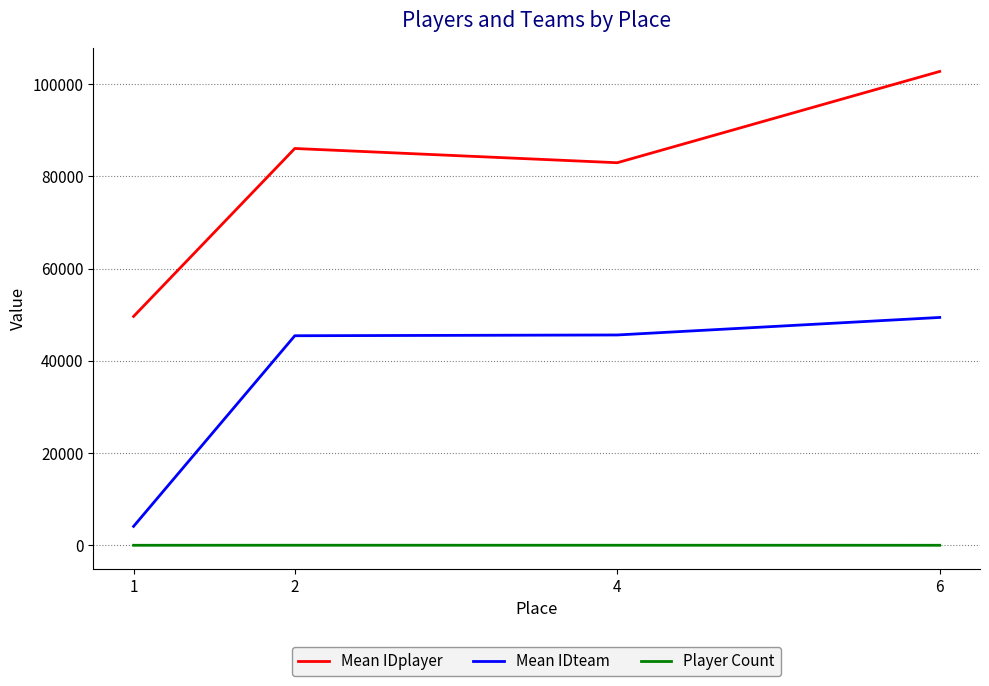

In Mean IDplayer, how many points are lower than both neighbors (excluding endpoints)?

1